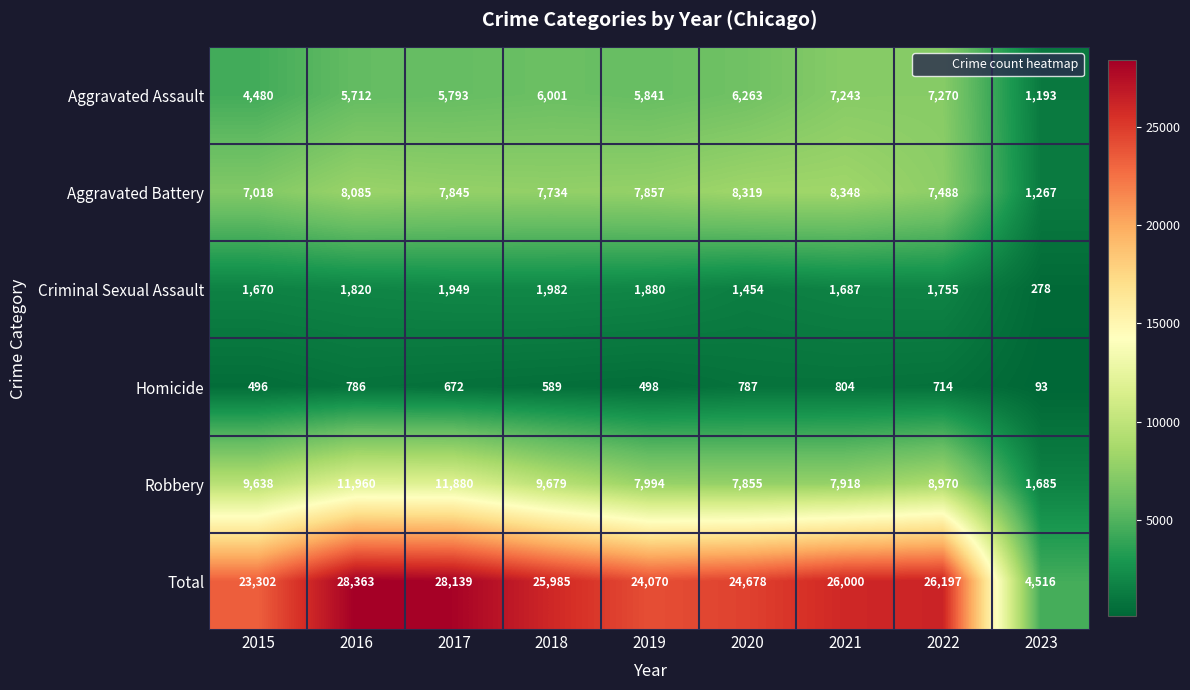

At which label is Aggravated Assault closest to 4231?

2015